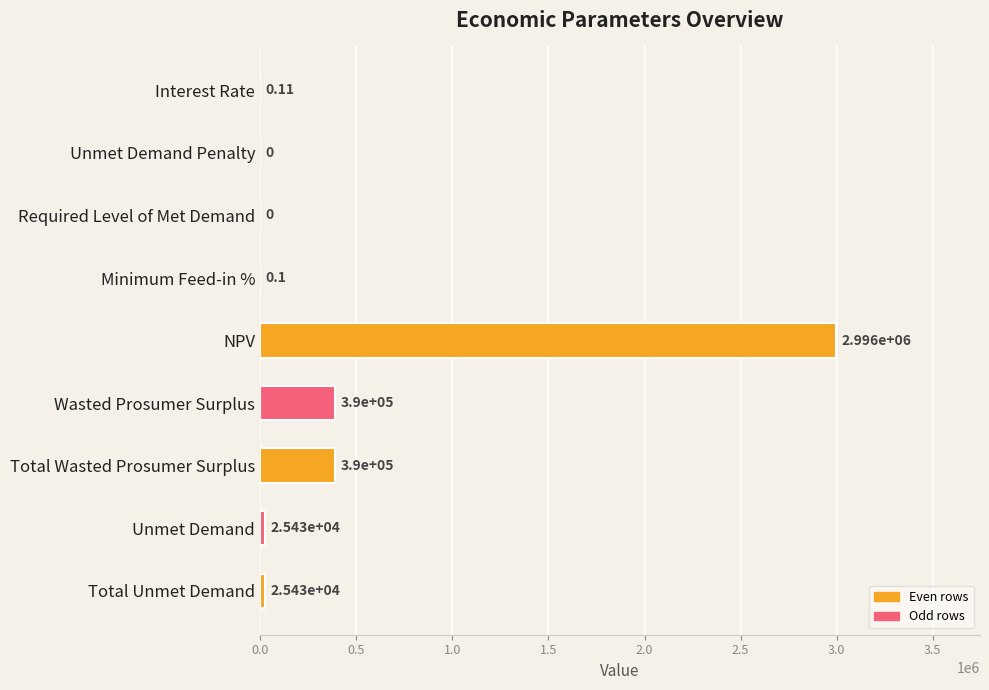

How many data points does each series have?

9